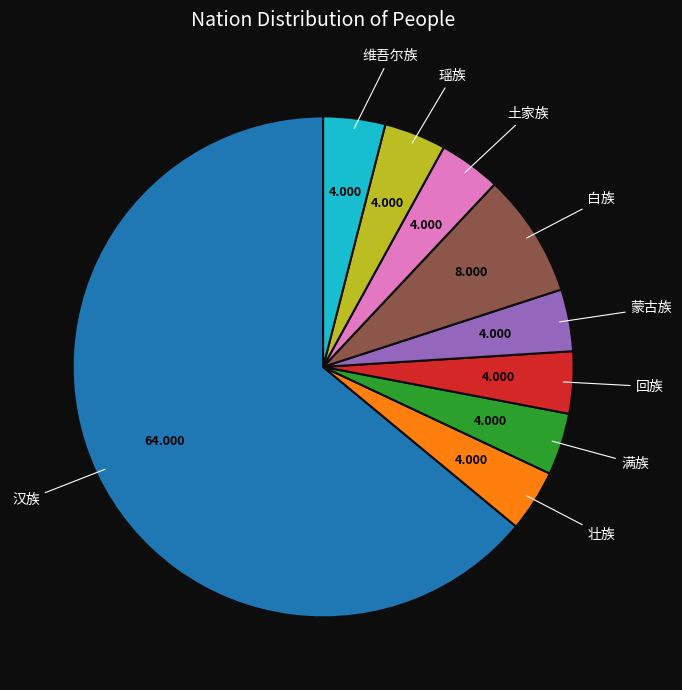

Count the number of slices in the pie.

9